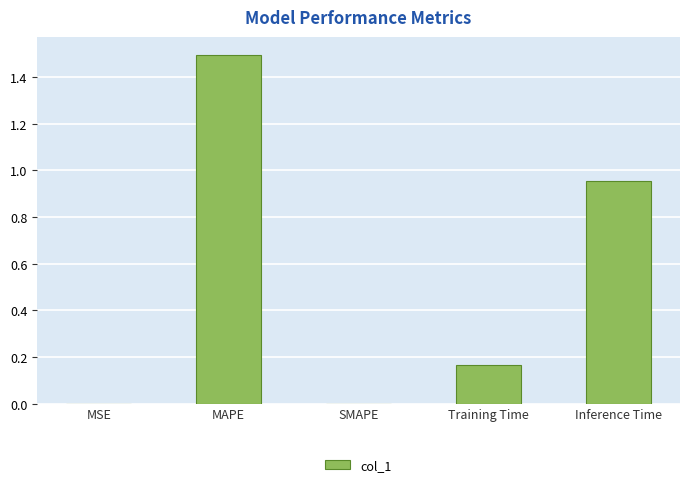

True or false: the data shows 1.4 at Inference Time.

False